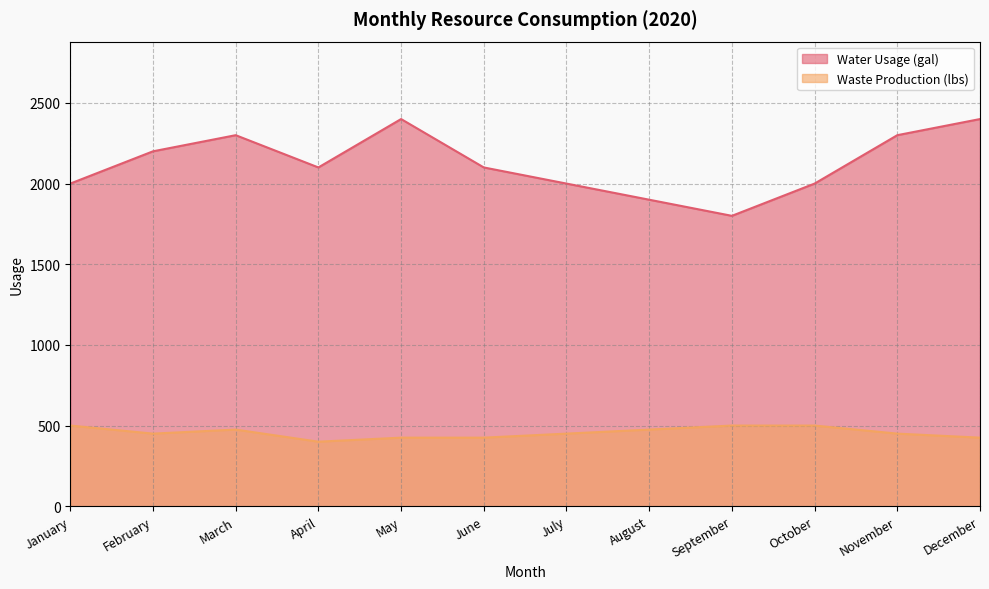

At which category does Water Usage (gal) reach its first local peak?

March